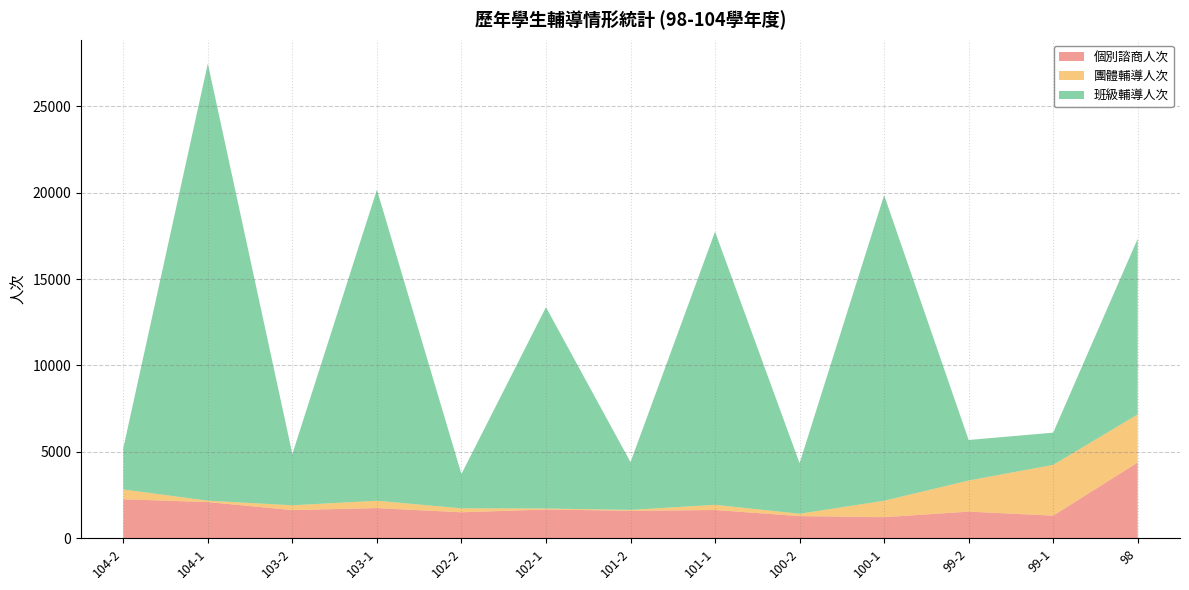

Reading right to left, what are all the values shown in this chart?

個別諮商人次: 4384	1306	1538	1217	1279	1632	1586	1662	1500	1743	1626	2092	2253
團體輔導人次: 2783	2940	1801	951	138	300	52	57	230	424	280	80	569
班級輔導人次: 10180	1865	2348	17696	2926	15818	2765	11655	1985	18012	2970	25316	2394